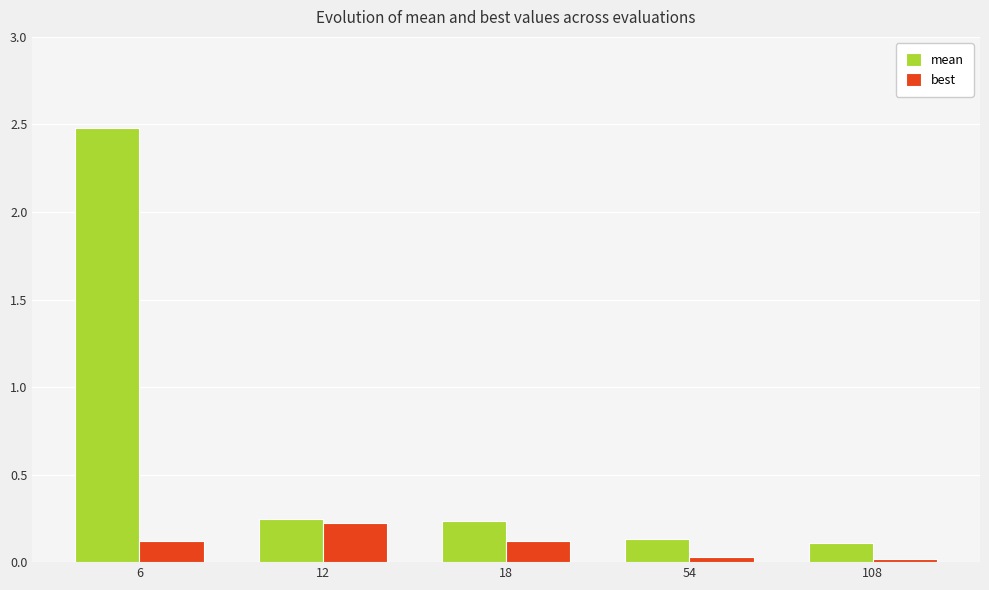

How many bars are there in each group?

2